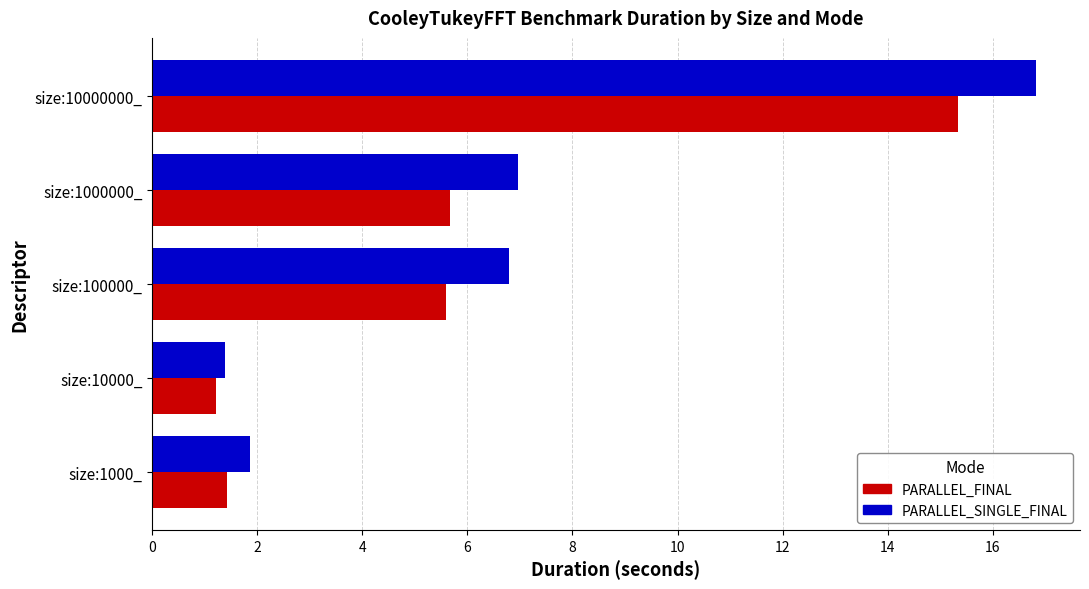

Rank the series by their maximum value, from highest to lowest.

PARALLEL_SINGLE_FINAL, PARALLEL_FINAL